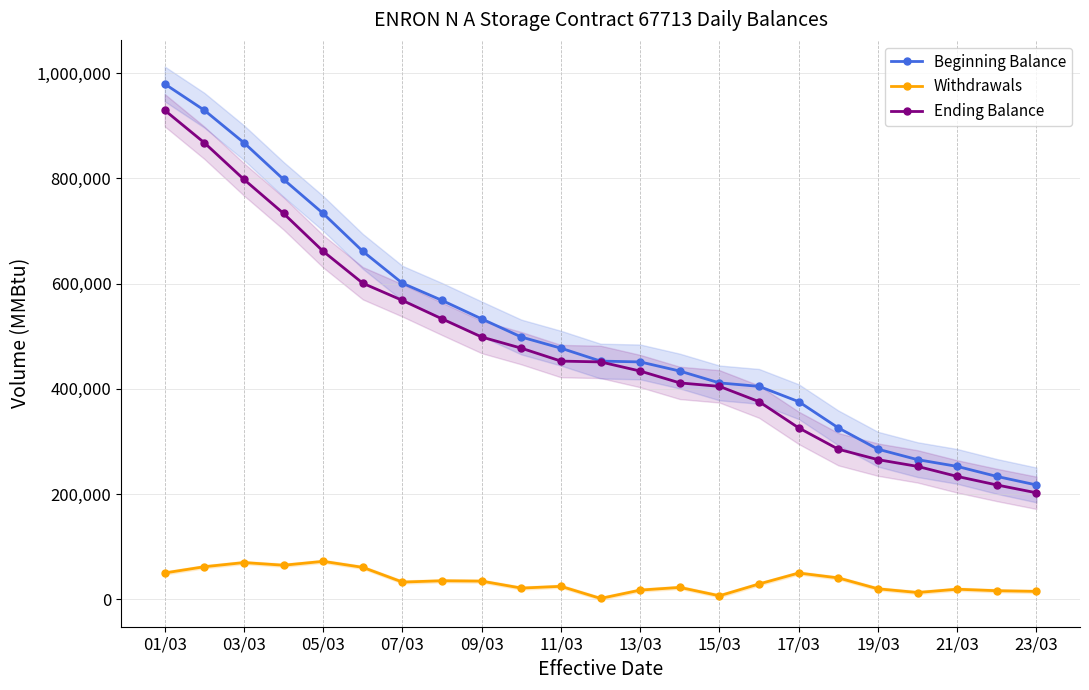

How many values in the Withdrawals series are below 29042?

11